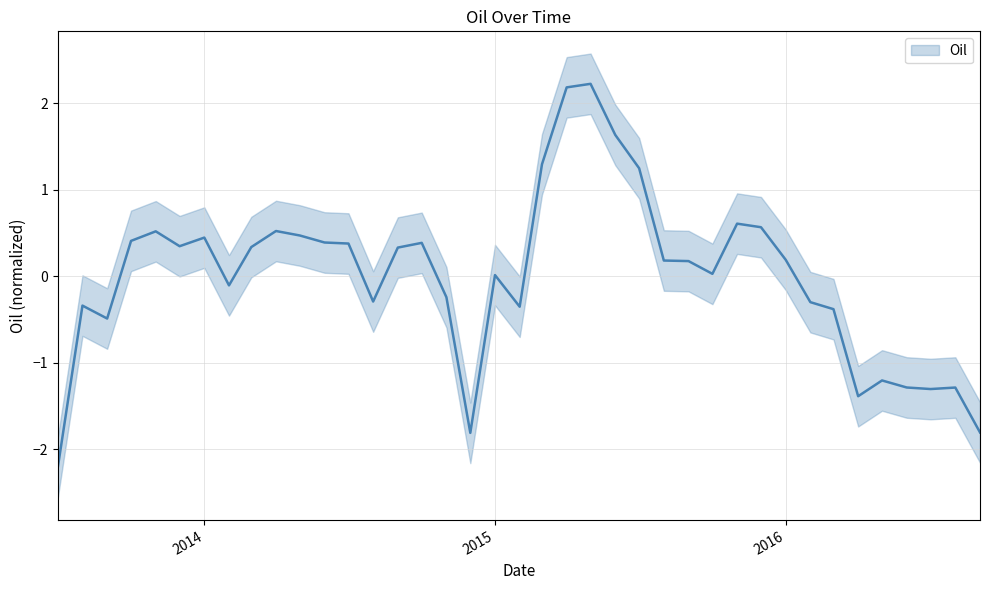

Which label corresponds to the smallest value in the chart?

2013-07-01